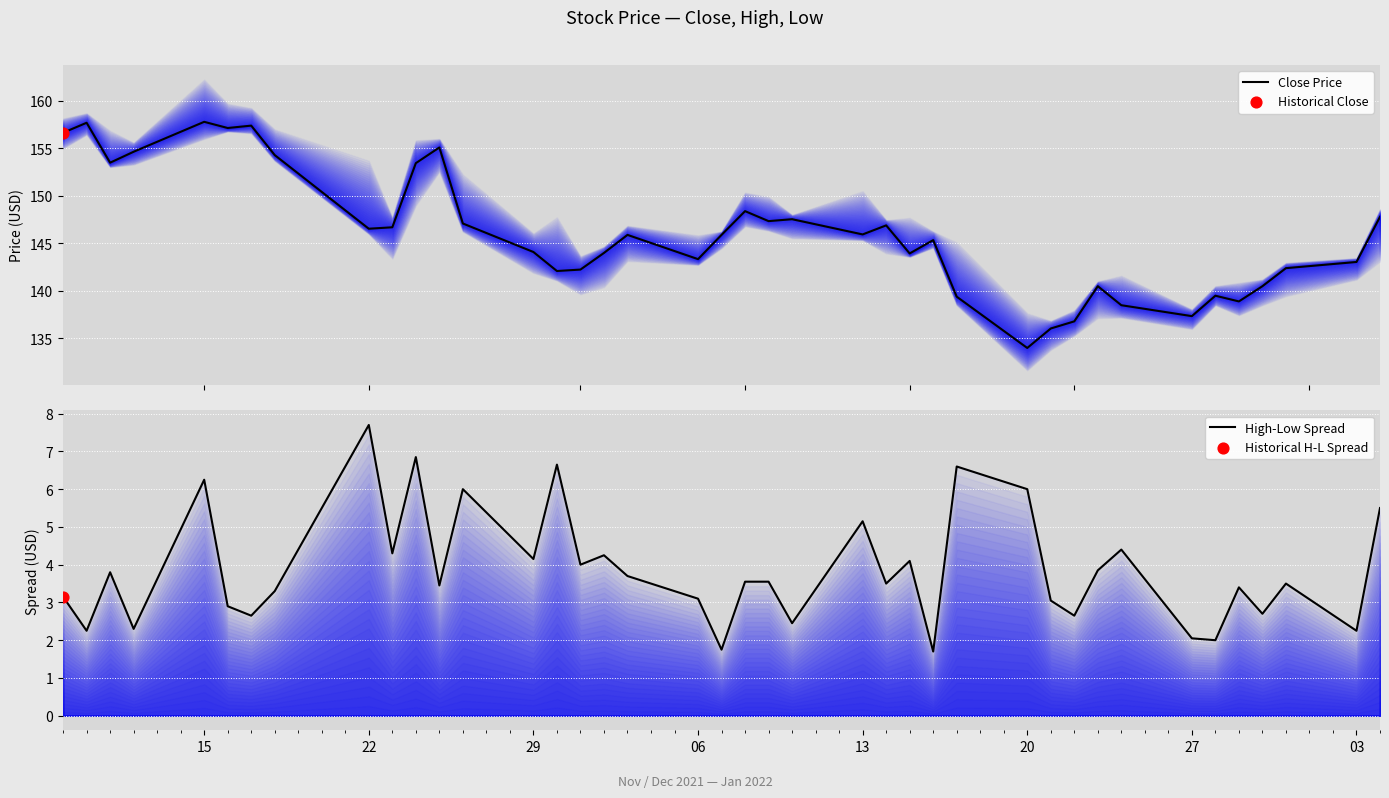

At how many categories does at least one series exceed 45?

40